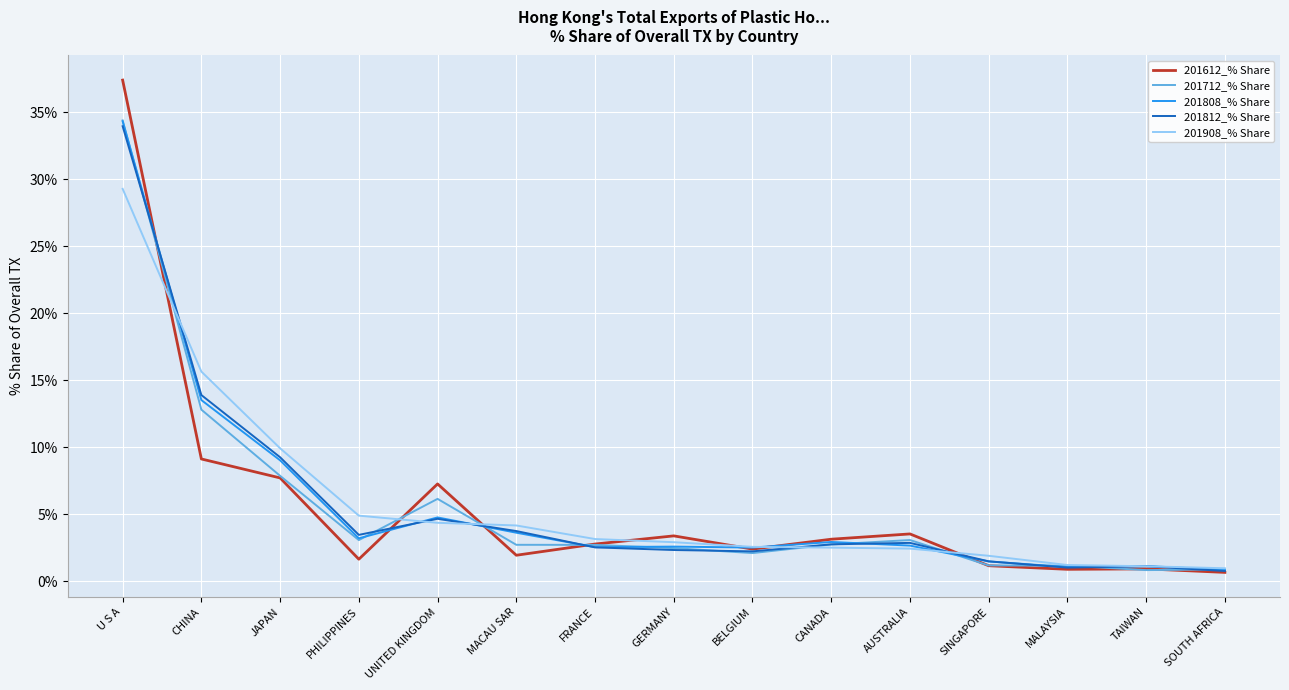

In 201808_% Share, how many points are higher than both neighbors (excluding endpoints)?

4